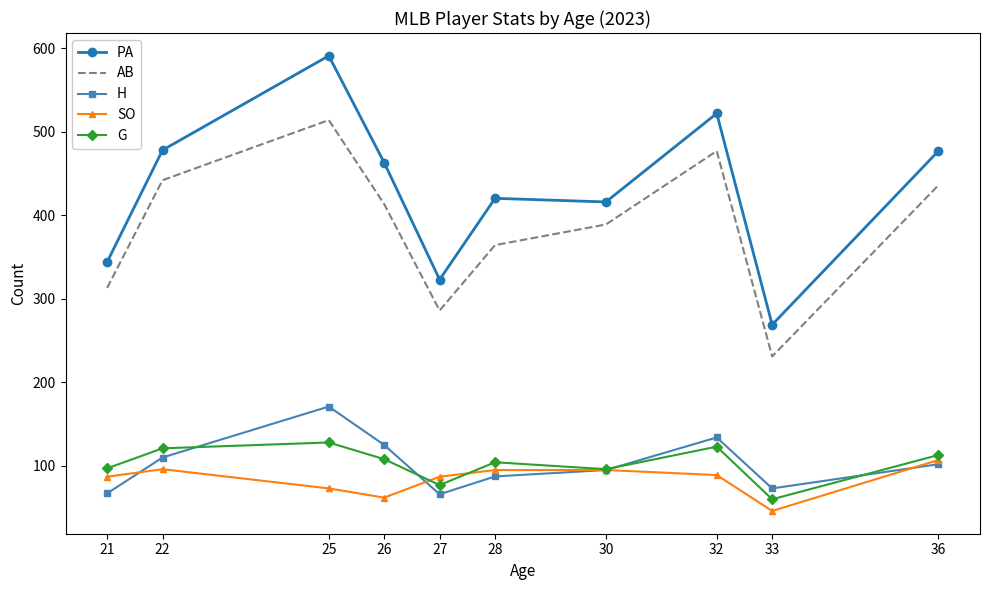

What is the total value across all series at 27?

839.0